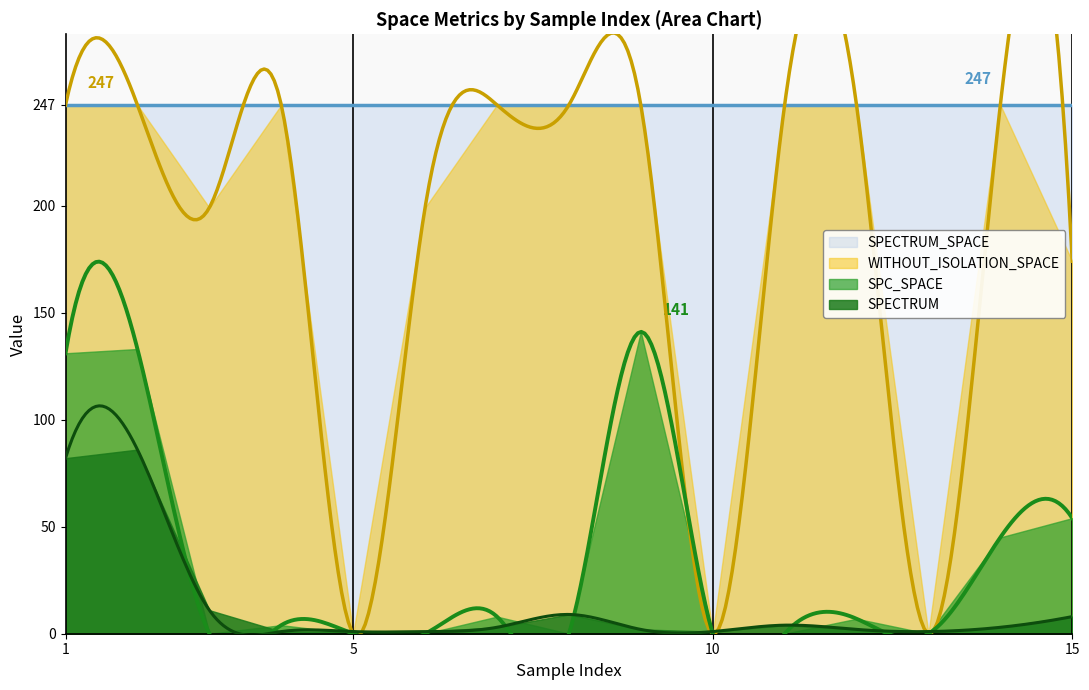

The SPECTRUM series shows 38 at 2. True or false?

False